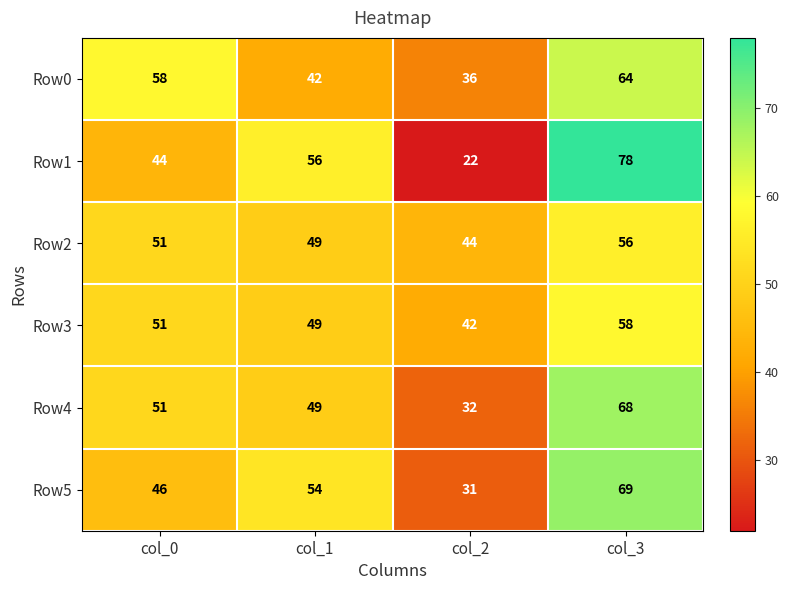

What is the total value across all series at col_2?

207